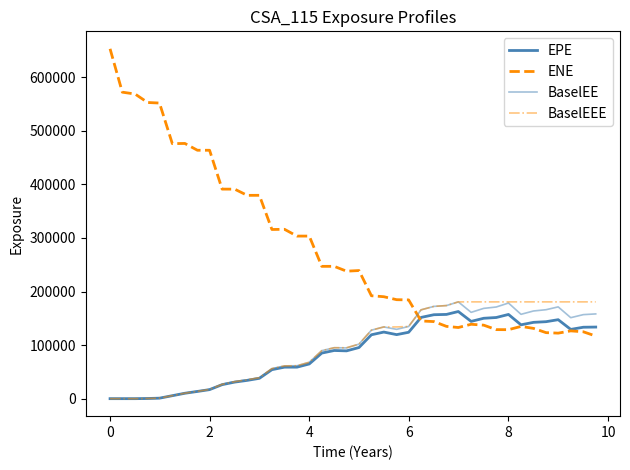

True or false: BaselEEE and BaselEE intersect in this chart.

False